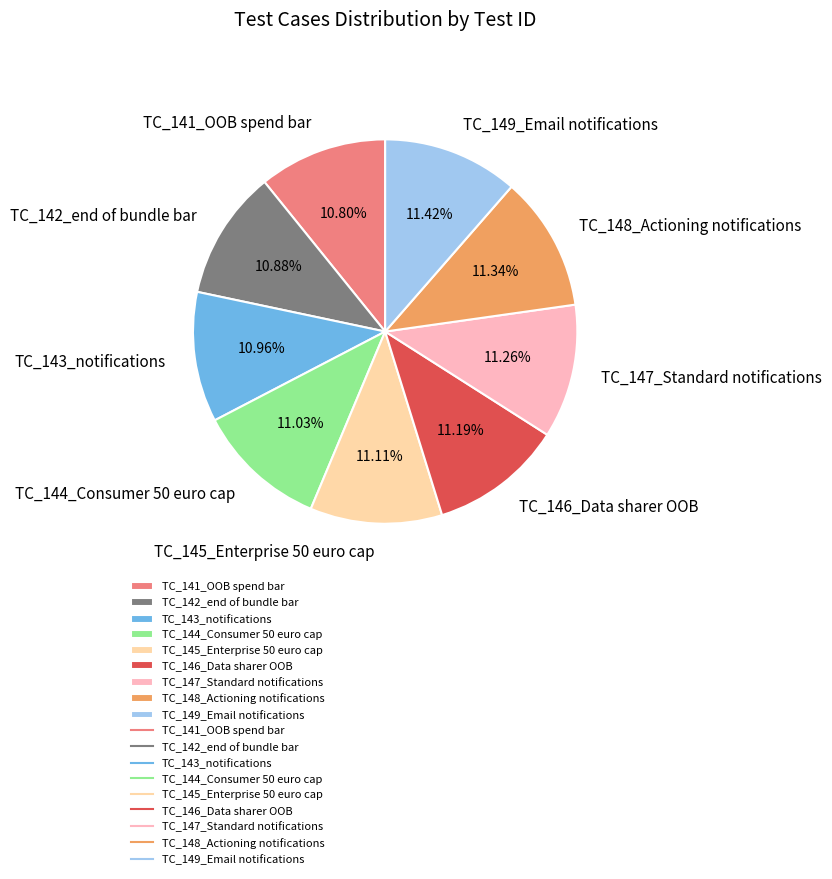

Is the sum of TC_149_Email notifications and TC_145_Enterprise 50 euro cap greater than half?

No